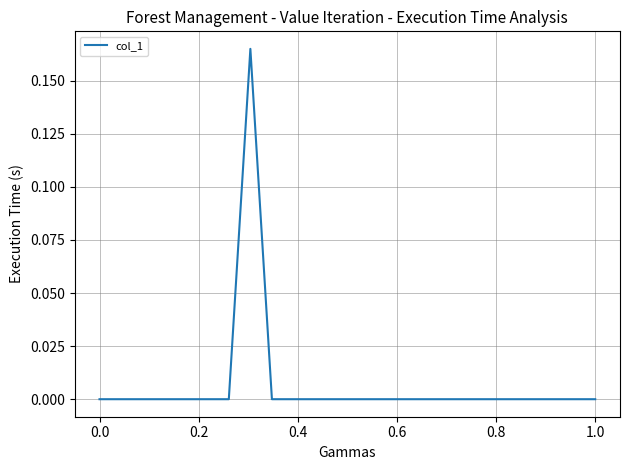

Is it true that the value at 1.0 is 0.1?

False